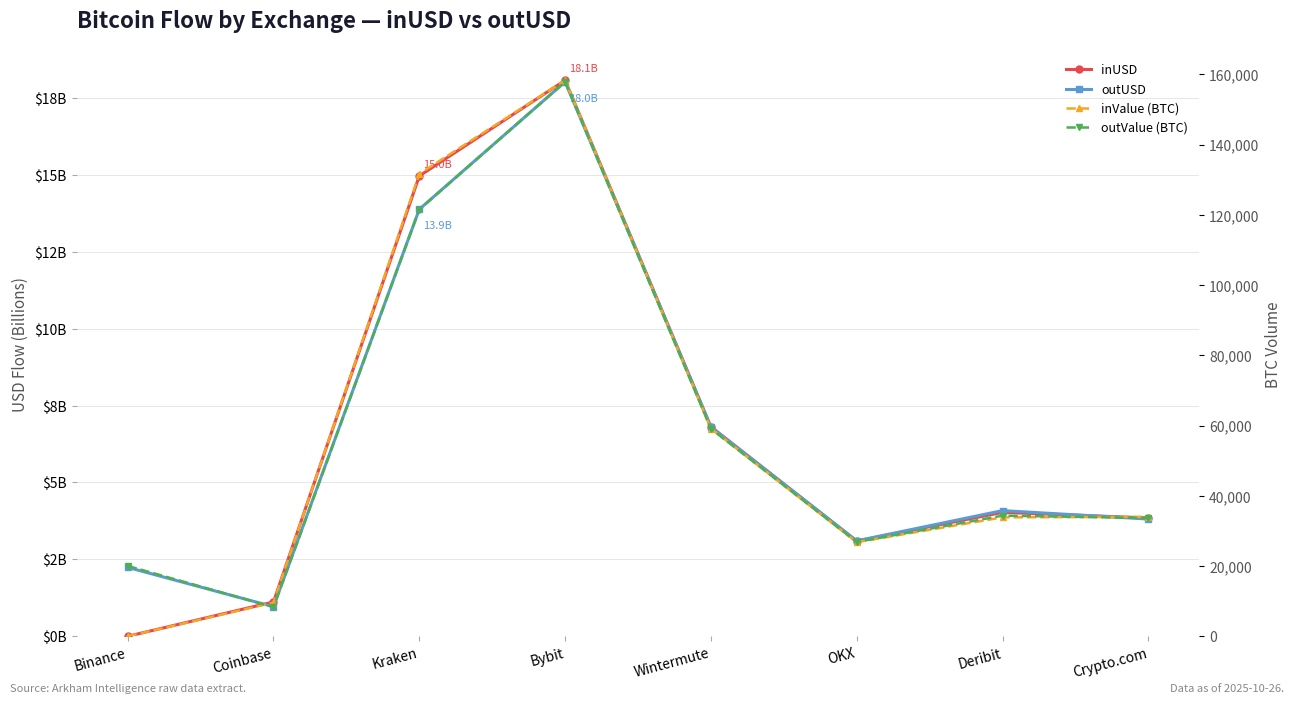

At which category does outUSD reach its first local valley?

Coinbase